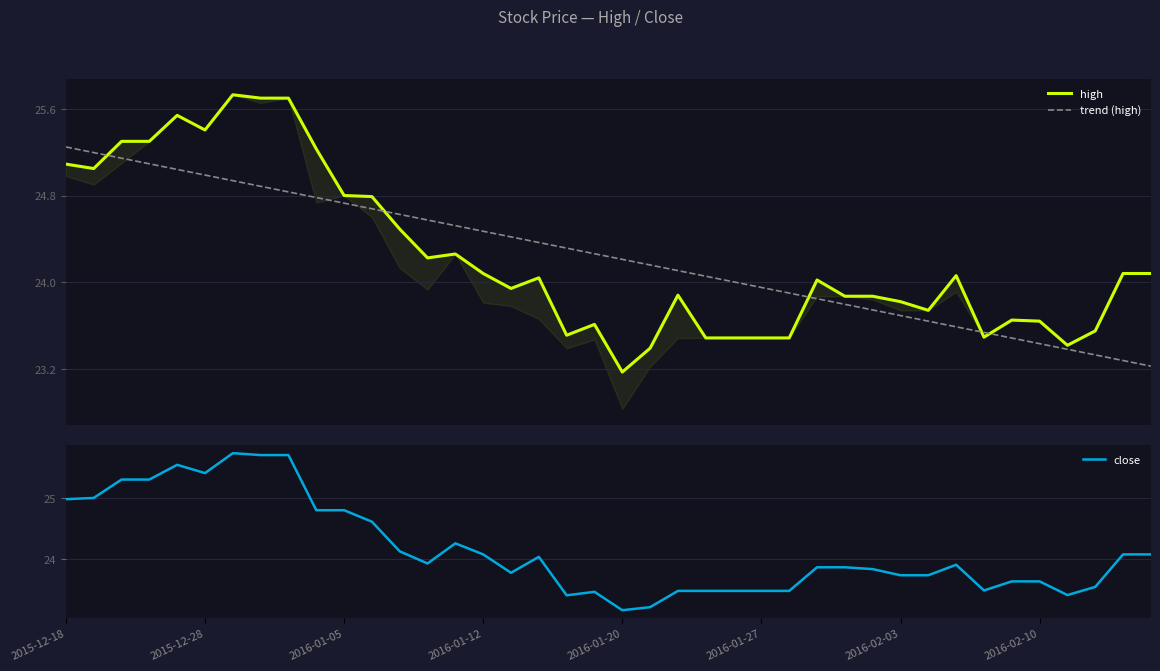

Is this an area chart (filled region under the line)?

No